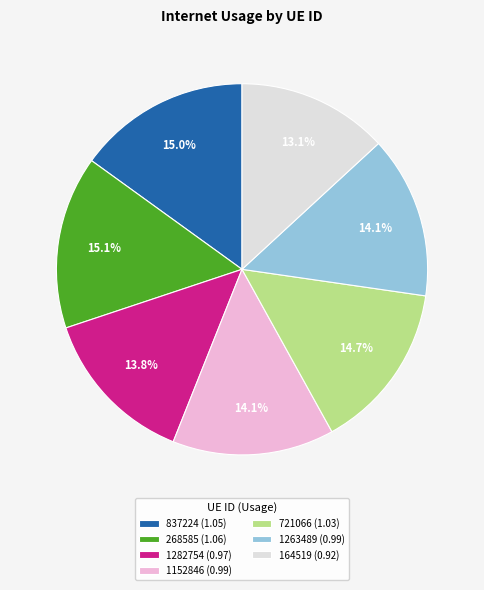

Is there a majority slice in this chart?

No